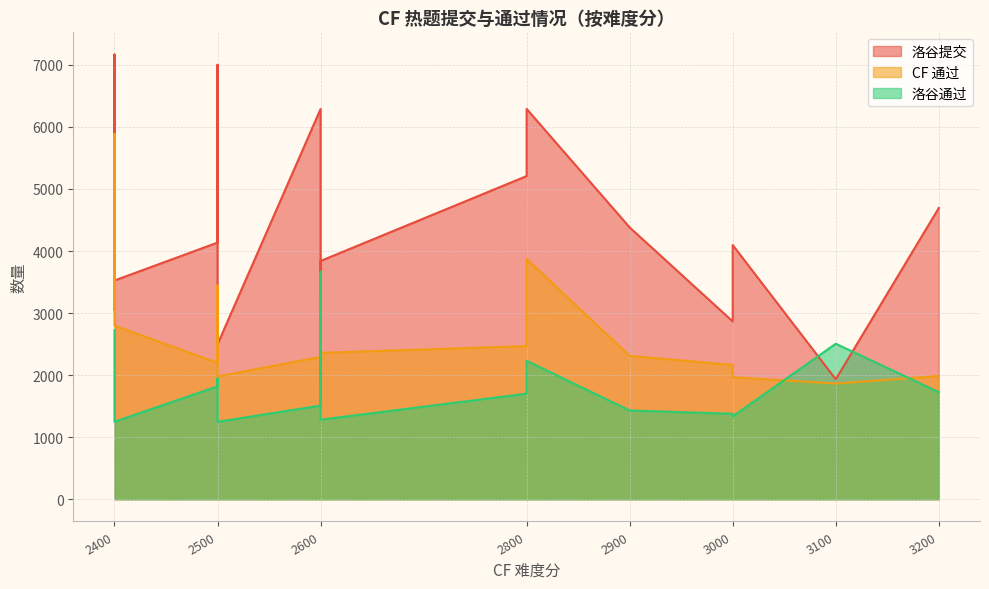

At which label is 洛谷通过 closest to 2457?

3100